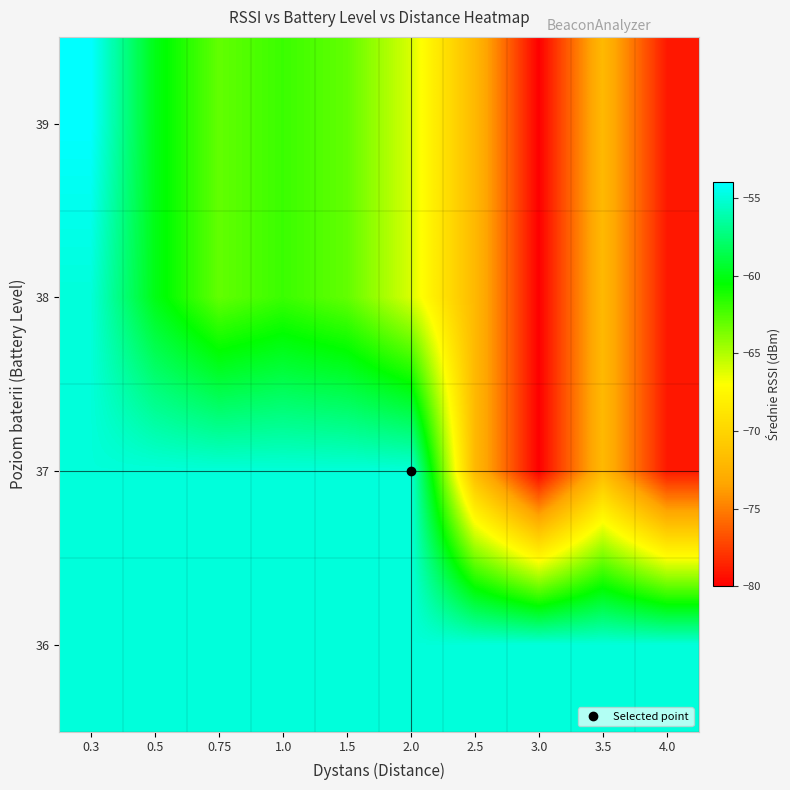

Reading left to right, list all the values displayed in this chart.

39: 0.3=-54	0.5=-60	0.75=-63	1.0=-62	1.5=-63	2.0=-66	2.5=-72	3.0=-80	3.5=-72	4.0=-79
38: 0.3=-55	0.5=-60	0.75=-63	1.0=-62	1.5=-63	2.0=-66	2.5=-72	3.0=-80	3.5=-72	4.0=-79
37: 0.3=-55	0.5=-55	0.75=-55	1.0=-55	1.5=-55	2.0=-55	2.5=-72	3.0=-80	3.5=-72	4.0=-79
36: 0.3=-55	0.5=-55	0.75=-55	1.0=-55	1.5=-55	2.0=-55	2.5=-55	3.0=-55	3.5=-55	4.0=-55